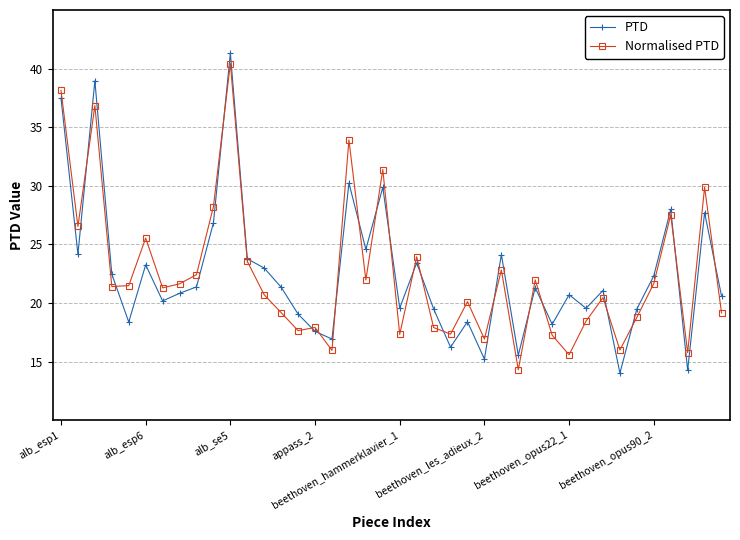

What is the highest value of the PTD series?

41.3